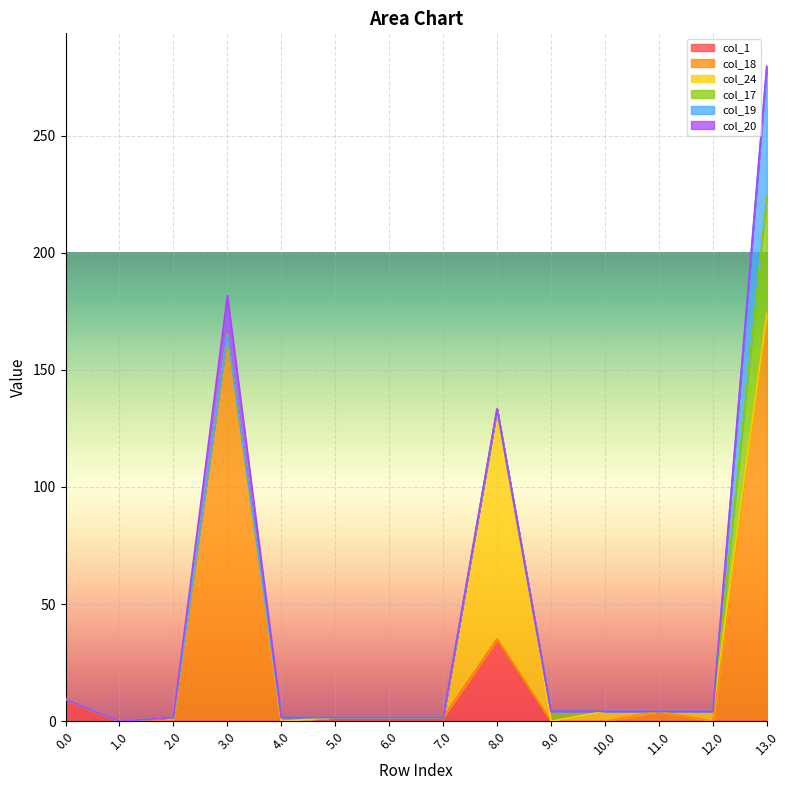

Reading right to left, what are all the values shown in this chart?

col_1: 0.0	0.0	0.0	0.0	0.0	35.0	1.6	1.6	1.6	0.0	0.0	0.0	0.0	9.4
col_18: 174.0	0.0	4.3	0.0	0.0	0.0	0.0	0.0	0.0	0.0	165.0	0.0	0.0	0.0
col_24: 0.0	4.3	0.0	4.3	0.0	98.3	0.0	0.0	0.0	0.0	0.0	1.6	0.0	0.0
col_17: 50.1	0.0	0.0	0.0	4.3	0.0	0.0	0.0	0.0	1.6	0.0	0.0	0.0	0.0
col_19: 55.5	0.0	0.0	0.0	0.0	0.0	0.0	0.0	0.0	0.0	0.0	0.0	0.0	0.0
col_20: 0.0	0.0	0.0	0.0	0.0	0.0	0.0	0.0	0.0	0.0	16.6	0.0	0.0	0.0